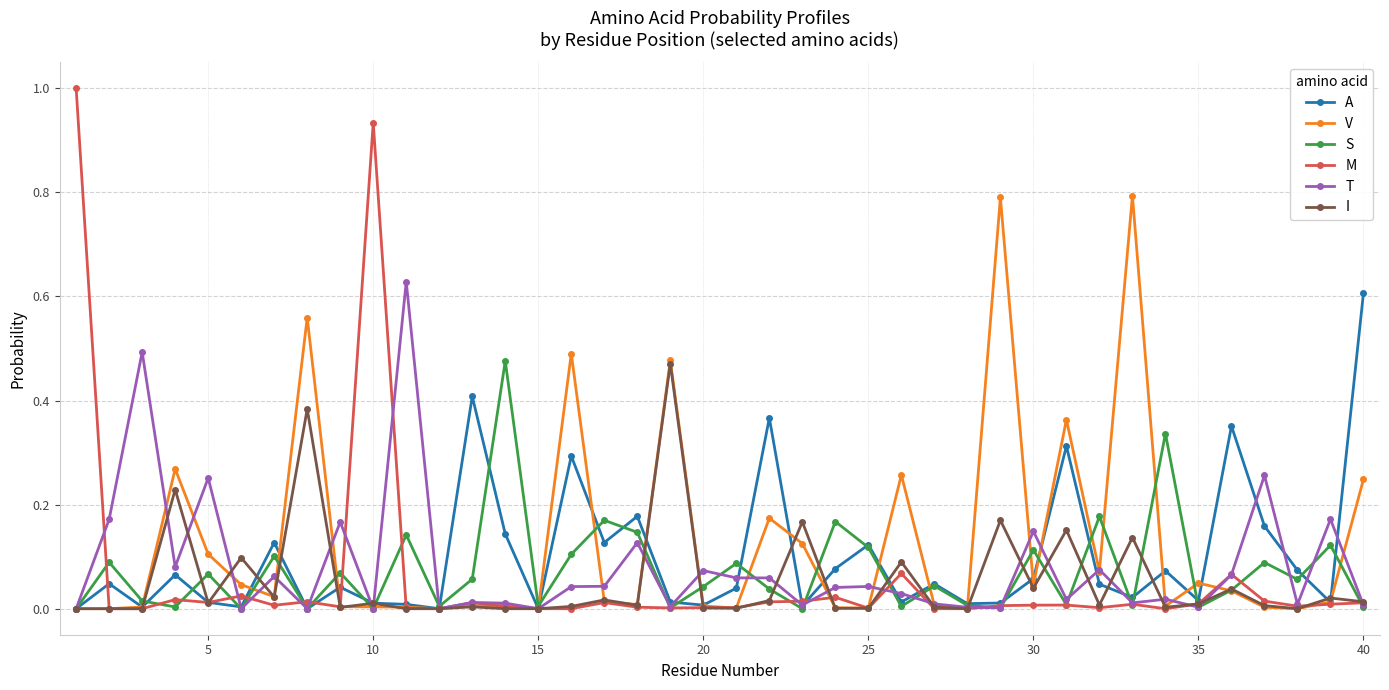

Which series has the largest total across all categories?

V